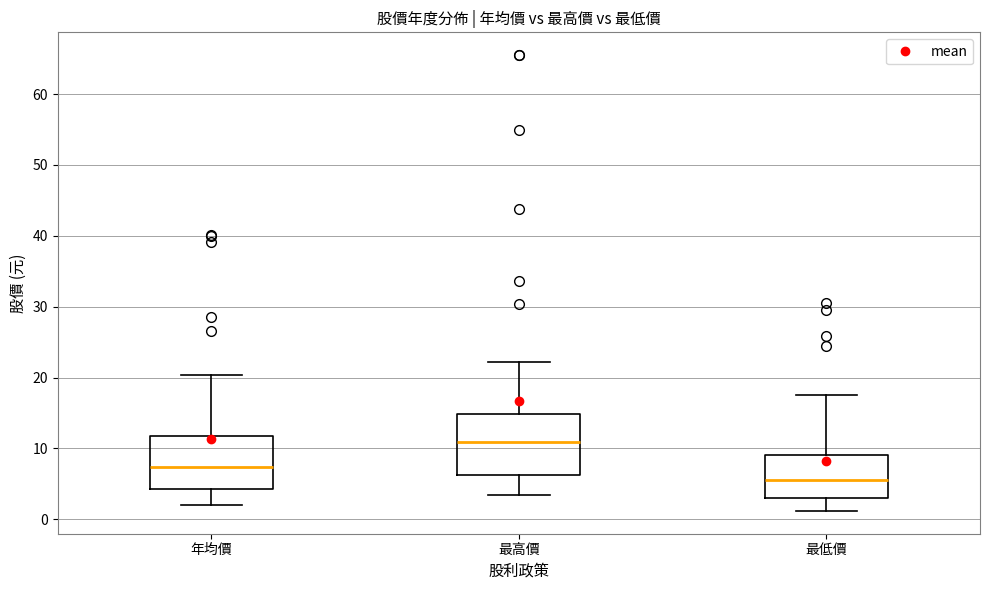

Reading left to right, transcribe this box plot: for each box, give where its median line is, the range the box spans, and where its two whiskers end, as read against the y-axis. The values are not printed on the chart, so give them approximately, as read against the axis.

年均價: median 7, box 4 to 12, whiskers 2 to 20
最高價: median 11, box 6 to 15, whiskers 3 to 22
最低價: median 6, box 3 to 9, whiskers 1 to 18